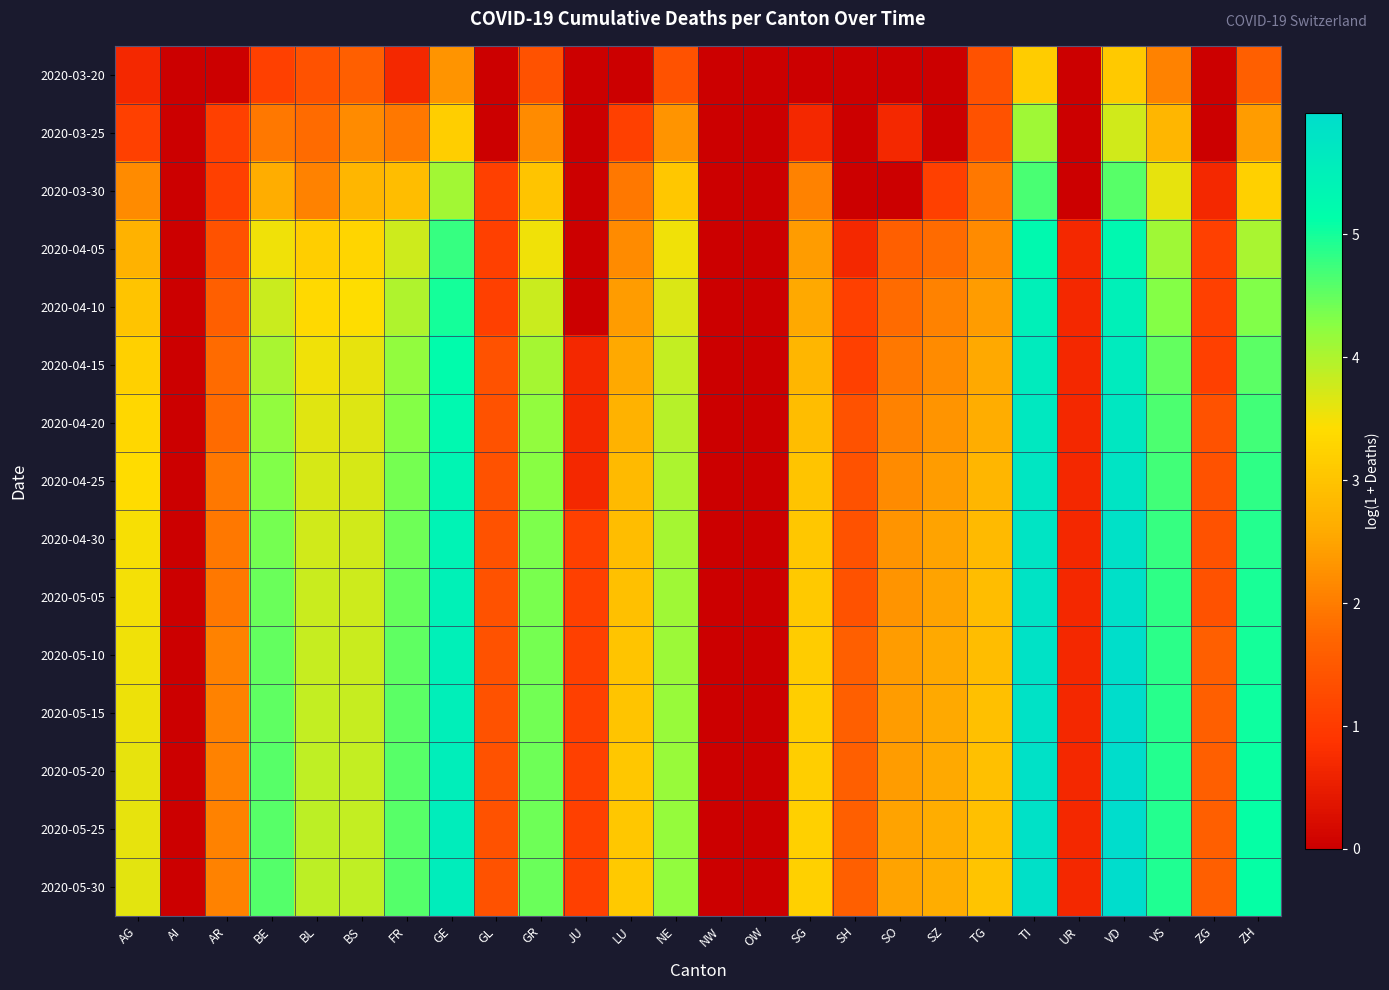

Reading left to right, what are all the values shown in this chart?

2020-03-20: AG=0.7	AI=0.0	AR=0.0	BE=1.1	BL=1.4	BS=1.6	FR=0.7	GE=2.3	GL=0.0	GR=1.4	JU=0.0	LU=0.0	NE=1.4	NW=0.0	OW=0.0	SG=0.0	SH=0.0	SO=0.0	SZ=0.0	TG=1.4	TI=3.1	UR=0.0	VD=3.1	VS=2.1	ZG=0.0	ZH=1.6
2020-03-25: AG=1.1	AI=0.0	AR=1.1	BE=1.9	BL=1.8	BS=2.2	FR=1.9	GE=3.2	GL=0.0	GR=2.2	JU=0.0	LU=1.1	NE=2.3	NW=0.0	OW=0.0	SG=0.7	SH=0.0	SO=0.7	SZ=0.0	TG=1.4	TI=4.1	UR=0.0	VD=3.8	VS=2.8	ZG=0.0	ZH=2.4
2020-03-30: AG=2.2	AI=0.0	AR=1.1	BE=2.6	BL=2.1	BS=2.8	FR=2.9	GE=4.1	GL=1.1	GR=3.0	JU=0.0	LU=1.9	NE=3.0	NW=0.0	OW=0.0	SG=2.1	SH=0.0	SO=0.0	SZ=1.1	TG=1.9	TI=4.7	UR=0.0	VD=4.6	VS=3.6	ZG=0.7	ZH=3.2
2020-04-05: AG=2.7	AI=0.0	AR=1.4	BE=3.5	BL=3.2	BS=3.3	FR=3.8	GE=4.8	GL=1.1	GR=3.5	JU=0.0	LU=2.2	NE=3.5	NW=0.0	OW=0.0	SG=2.4	SH=0.7	SO=1.6	SZ=1.8	TG=2.2	TI=5.2	UR=0.7	VD=5.3	VS=4.1	ZG=1.1	ZH=4.0
2020-04-10: AG=3.0	AI=0.0	AR=1.6	BE=3.8	BL=3.4	BS=3.4	FR=4.0	GE=5.0	GL=1.1	GR=3.8	JU=0.0	LU=2.4	NE=3.7	NW=0.0	OW=0.0	SG=2.6	SH=1.1	SO=1.8	SZ=2.1	TG=2.4	TI=5.5	UR=0.7	VD=5.5	VS=4.3	ZG=1.1	ZH=4.3
2020-04-15: AG=3.2	AI=0.0	AR=1.8	BE=4.0	BL=3.5	BS=3.6	FR=4.2	GE=5.2	GL=1.4	GR=4.1	JU=0.7	LU=2.6	NE=3.9	NW=0.0	OW=0.0	SG=2.8	SH=1.1	SO=1.9	SZ=2.2	TG=2.6	TI=5.6	UR=0.7	VD=5.6	VS=4.5	ZG=1.1	ZH=4.5
2020-04-20: AG=3.3	AI=0.0	AR=1.8	BE=4.2	BL=3.6	BS=3.7	FR=4.3	GE=5.3	GL=1.4	GR=4.2	JU=0.7	LU=2.7	NE=4.0	NW=0.0	OW=0.0	SG=2.9	SH=1.4	SO=2.1	SZ=2.3	TG=2.6	TI=5.7	UR=0.7	VD=5.7	VS=4.6	ZG=1.4	ZH=4.7
2020-04-25: AG=3.4	AI=0.0	AR=1.9	BE=4.3	BL=3.7	BS=3.7	FR=4.4	GE=5.4	GL=1.4	GR=4.3	JU=0.7	LU=2.8	NE=4.0	NW=0.0	OW=0.0	SG=3.0	SH=1.4	SO=2.2	SZ=2.4	TG=2.8	TI=5.7	UR=0.7	VD=5.8	VS=4.7	ZG=1.4	ZH=4.8
2020-04-30: AG=3.5	AI=0.0	AR=1.9	BE=4.4	BL=3.8	BS=3.8	FR=4.4	GE=5.4	GL=1.4	GR=4.3	JU=1.1	LU=2.9	NE=4.1	NW=0.0	OW=0.0	SG=3.0	SH=1.4	SO=2.3	SZ=2.5	TG=2.8	TI=5.8	UR=0.7	VD=5.9	VS=4.8	ZG=1.4	ZH=4.9
2020-05-05: AG=3.5	AI=0.0	AR=1.9	BE=4.5	BL=3.8	BS=3.8	FR=4.5	GE=5.5	GL=1.4	GR=4.4	JU=1.1	LU=2.9	NE=4.1	NW=0.0	OW=0.0	SG=3.1	SH=1.4	SO=2.3	SZ=2.5	TG=2.9	TI=5.8	UR=0.7	VD=5.9	VS=4.8	ZG=1.4	ZH=5.0
2020-05-10: AG=3.5	AI=0.0	AR=2.1	BE=4.5	BL=3.8	BS=3.8	FR=4.5	GE=5.5	GL=1.4	GR=4.4	JU=1.1	LU=3.0	NE=4.1	NW=0.0	OW=0.0	SG=3.1	SH=1.6	SO=2.4	SZ=2.6	TG=2.9	TI=5.8	UR=0.7	VD=5.9	VS=4.9	ZG=1.6	ZH=5.0
2020-05-15: AG=3.6	AI=0.0	AR=2.1	BE=4.5	BL=3.9	BS=3.8	FR=4.5	GE=5.5	GL=1.4	GR=4.4	JU=1.1	LU=3.0	NE=4.1	NW=0.0	OW=0.0	SG=3.2	SH=1.6	SO=2.4	SZ=2.6	TG=2.9	TI=5.8	UR=0.7	VD=5.9	VS=4.9	ZG=1.6	ZH=5.0
2020-05-20: AG=3.6	AI=0.0	AR=2.1	BE=4.6	BL=3.9	BS=3.9	FR=4.6	GE=5.5	GL=1.4	GR=4.4	JU=1.1	LU=3.0	NE=4.2	NW=0.0	OW=0.0	SG=3.2	SH=1.6	SO=2.4	SZ=2.6	TG=2.9	TI=5.9	UR=0.7	VD=6.0	VS=4.9	ZG=1.6	ZH=5.1
2020-05-25: AG=3.6	AI=0.0	AR=2.1	BE=4.6	BL=3.9	BS=3.9	FR=4.6	GE=5.5	GL=1.4	GR=4.4	JU=1.1	LU=3.0	NE=4.2	NW=0.0	OW=0.0	SG=3.2	SH=1.6	SO=2.5	SZ=2.6	TG=2.9	TI=5.9	UR=0.7	VD=6.0	VS=4.9	ZG=1.6	ZH=5.1
2020-05-30: AG=3.6	AI=0.0	AR=2.1	BE=4.6	BL=3.9	BS=3.9	FR=4.6	GE=5.6	GL=1.4	GR=4.5	JU=1.1	LU=3.1	NE=4.2	NW=0.0	OW=0.0	SG=3.2	SH=1.6	SO=2.5	SZ=2.6	TG=3.0	TI=5.9	UR=0.7	VD=6.0	VS=4.9	ZG=1.6	ZH=5.1